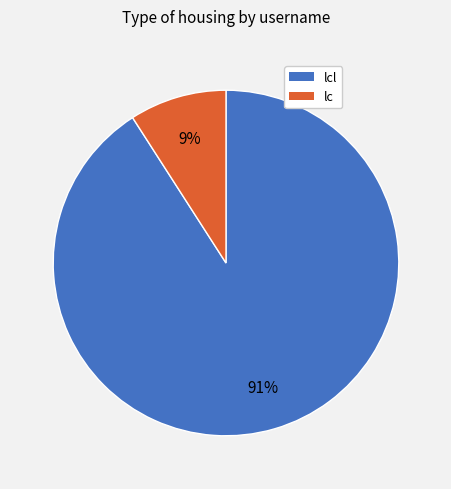

To the nearest percent, what is the combined percentage of lcl and lc?

100%